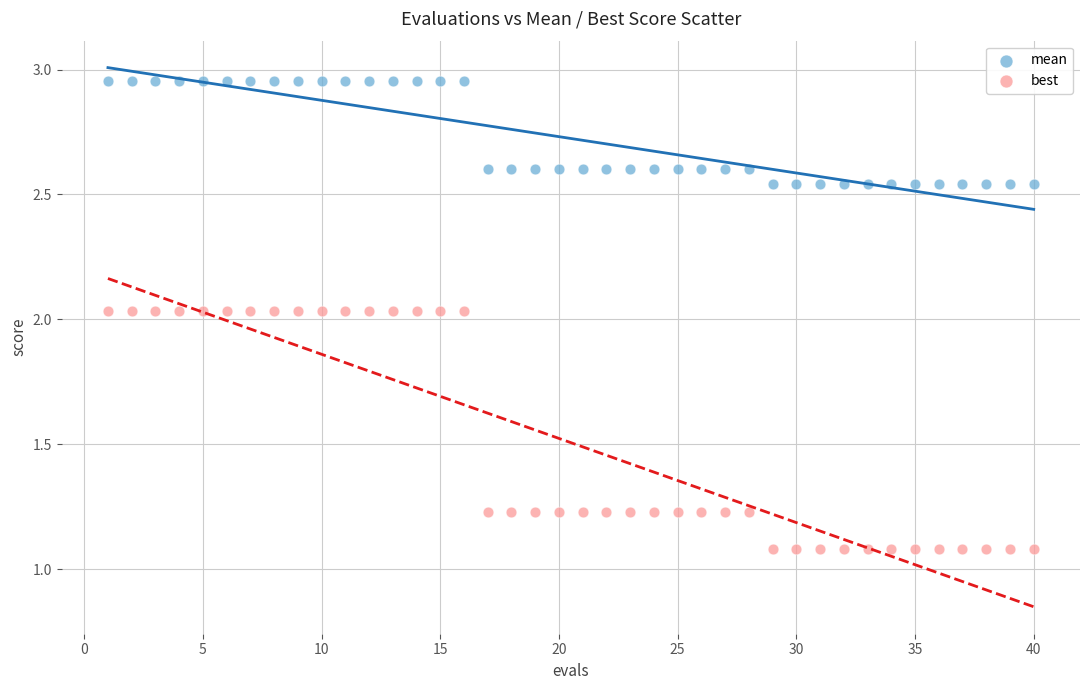

Which series contains the lowest Y value?

best